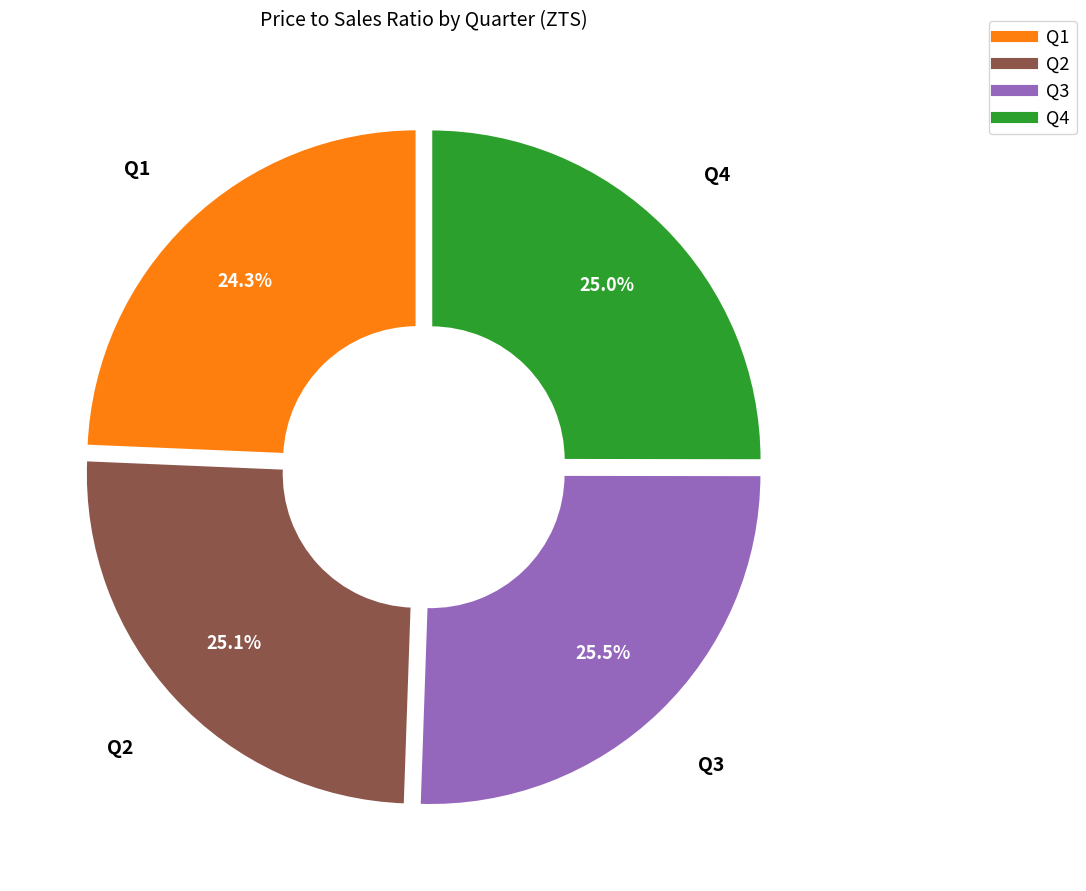

Is there a majority slice in this chart?

No